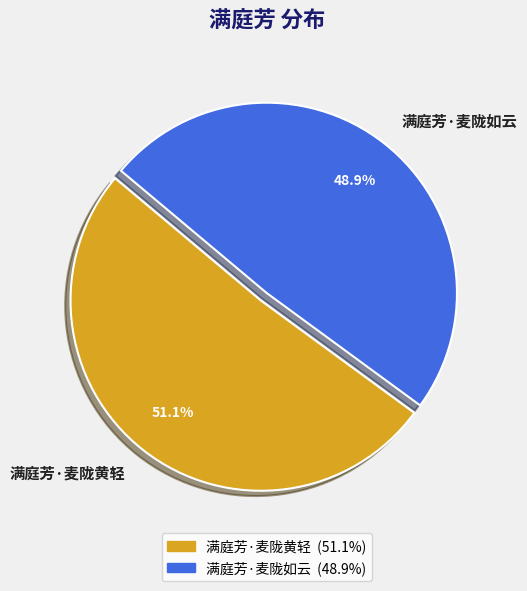

Which category has the biggest portion of the pie?

满庭芳·麦陇黄轻